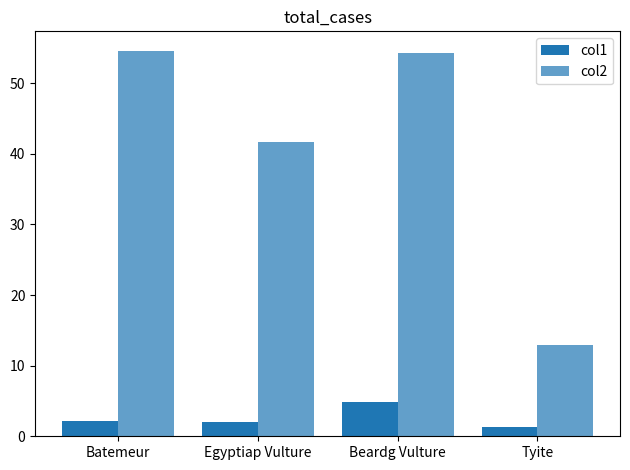

Is it true that col2 equals 41.7 at Egyptiap Vulture?

True